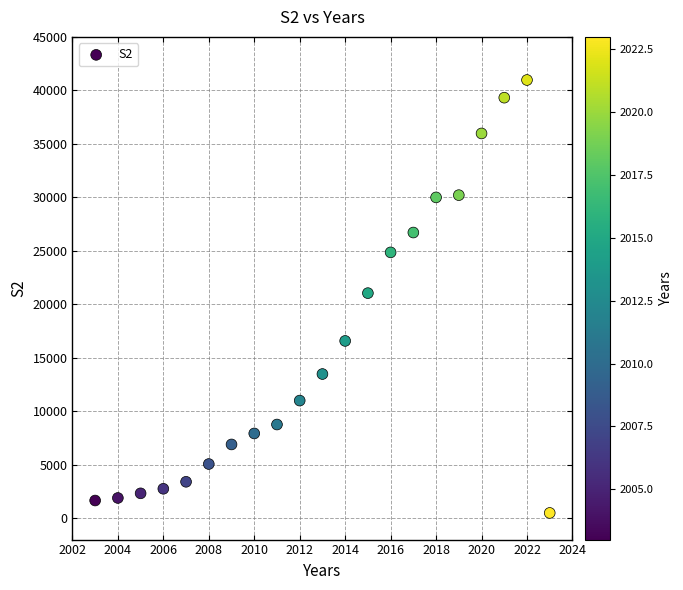

What is the range of Y values (max minus min)?

40476.9